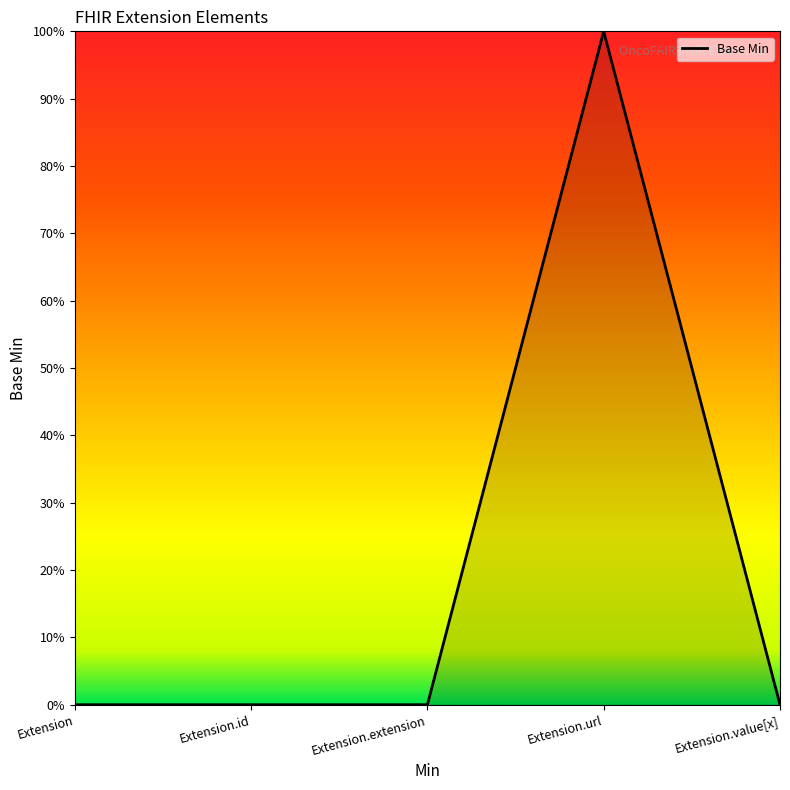

Reading left to right, extract all data points from this chart.

0	0	0	1	0